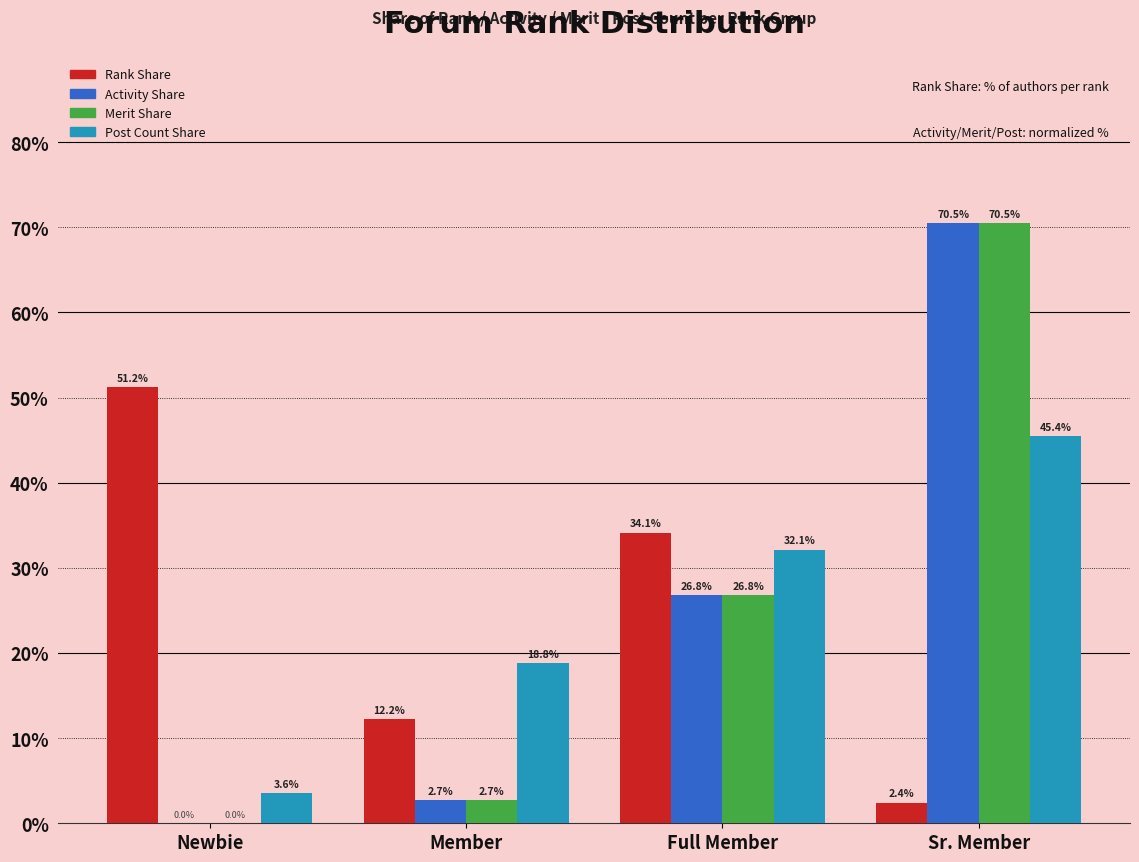

Count the number of categories in the chart.

4